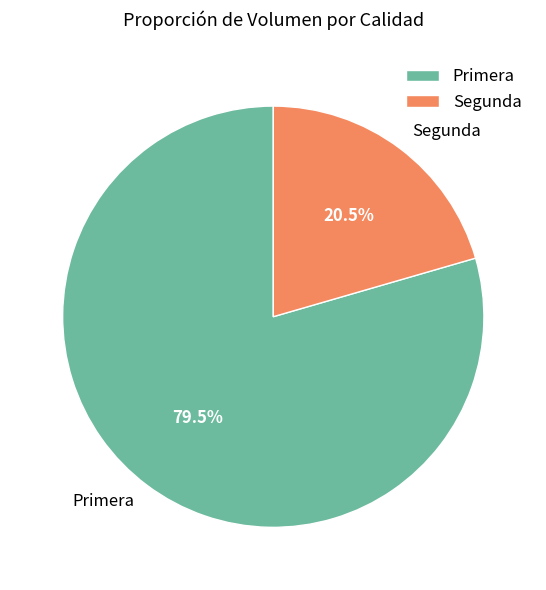

Does Segunda represent more than half of the total?

No